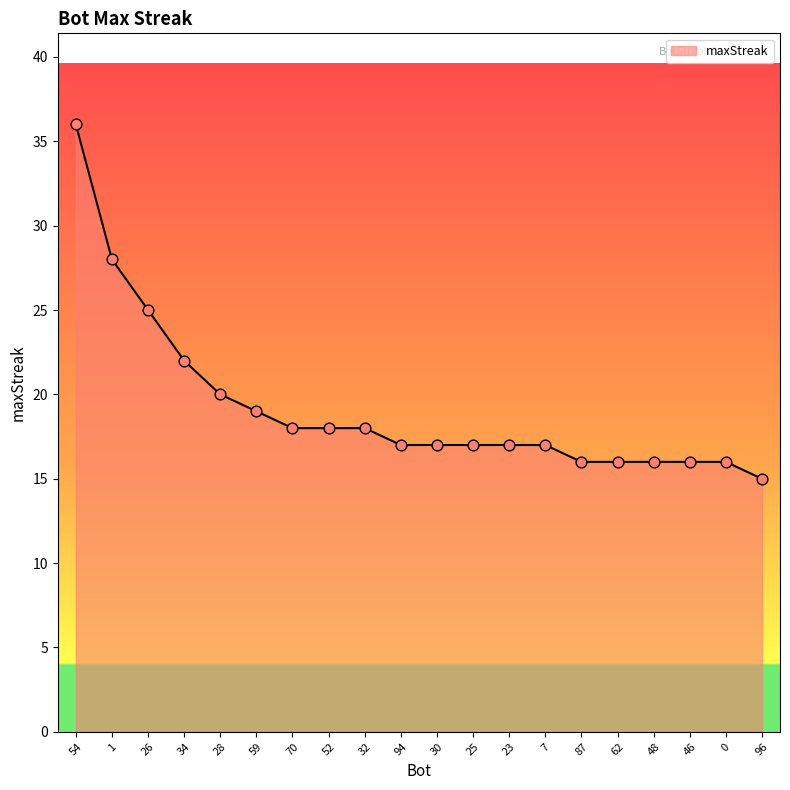

Approximately how many times larger is the value at 87 compared to 23?

0.9